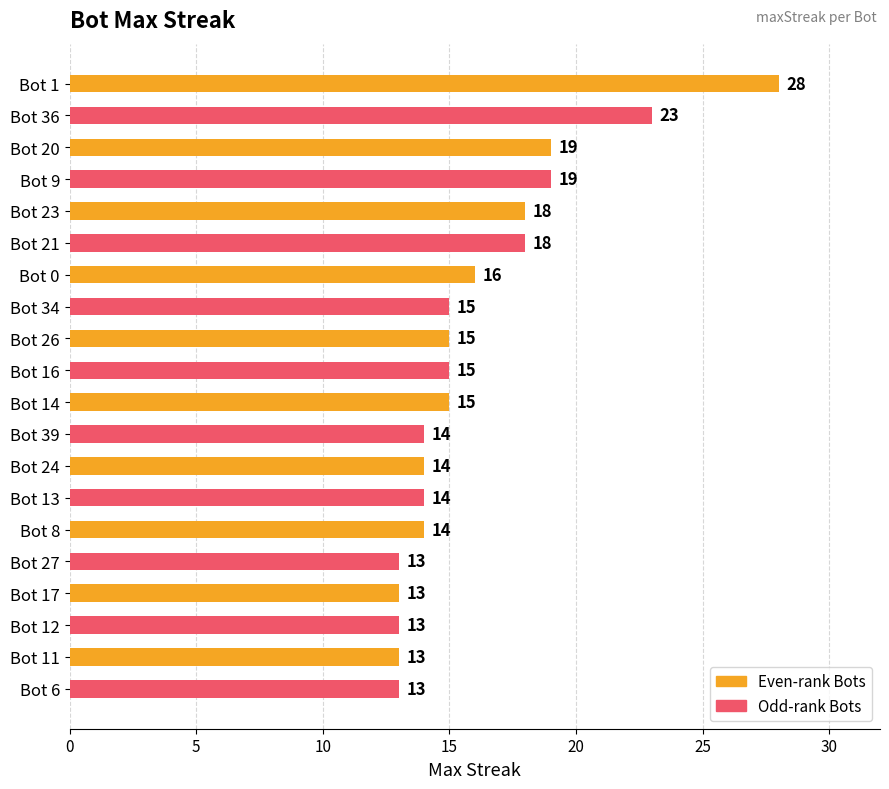

What is the difference between the maximum and minimum values?

15